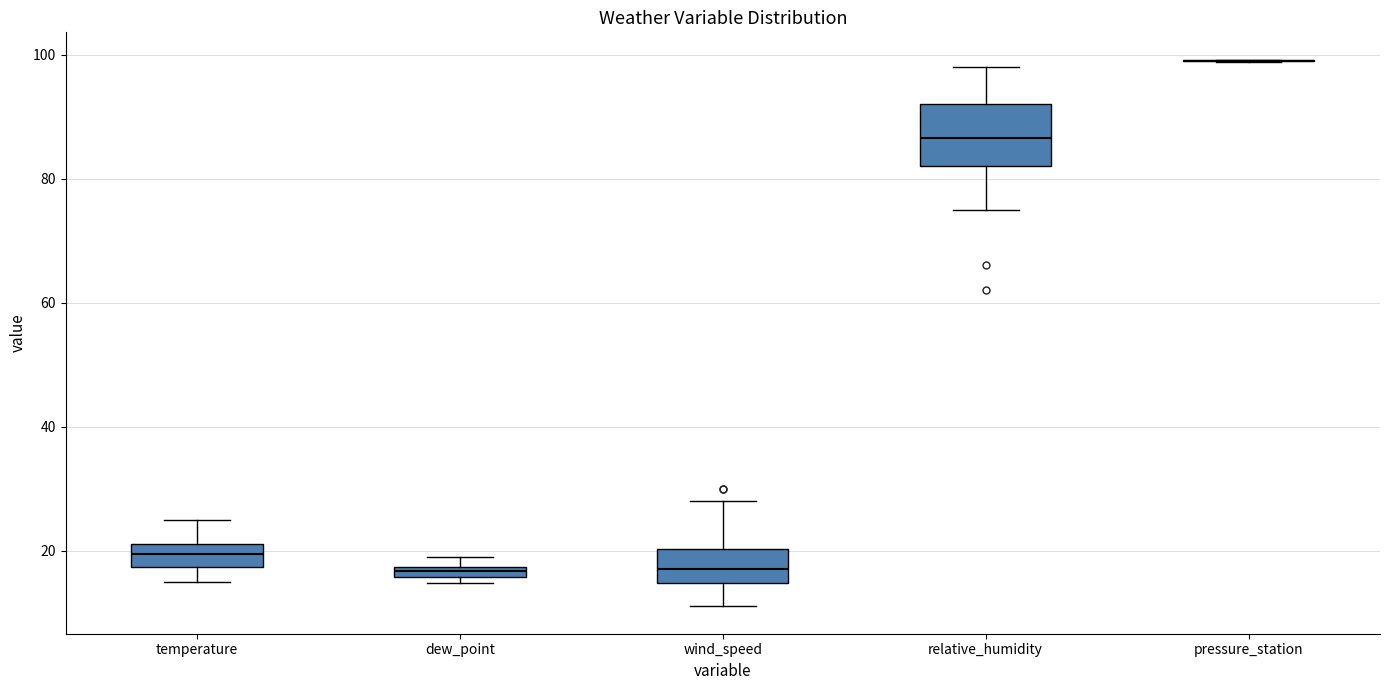

Comparing the boxes themselves (not the whiskers), which one is the tallest?

relative_humidity